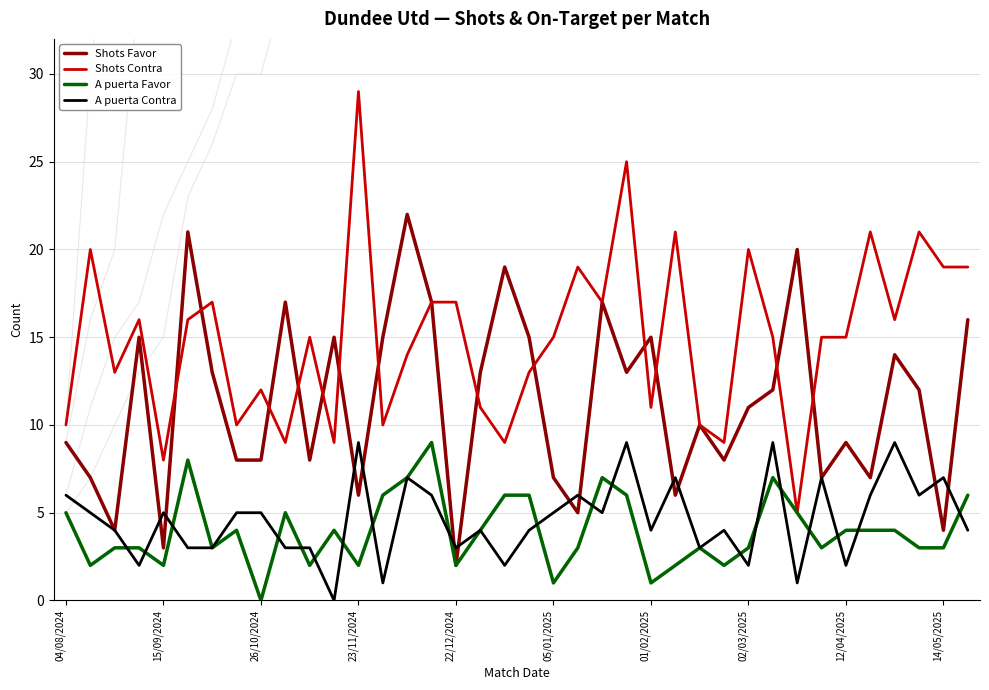

What is the average value of the A puerta Favor series?

4